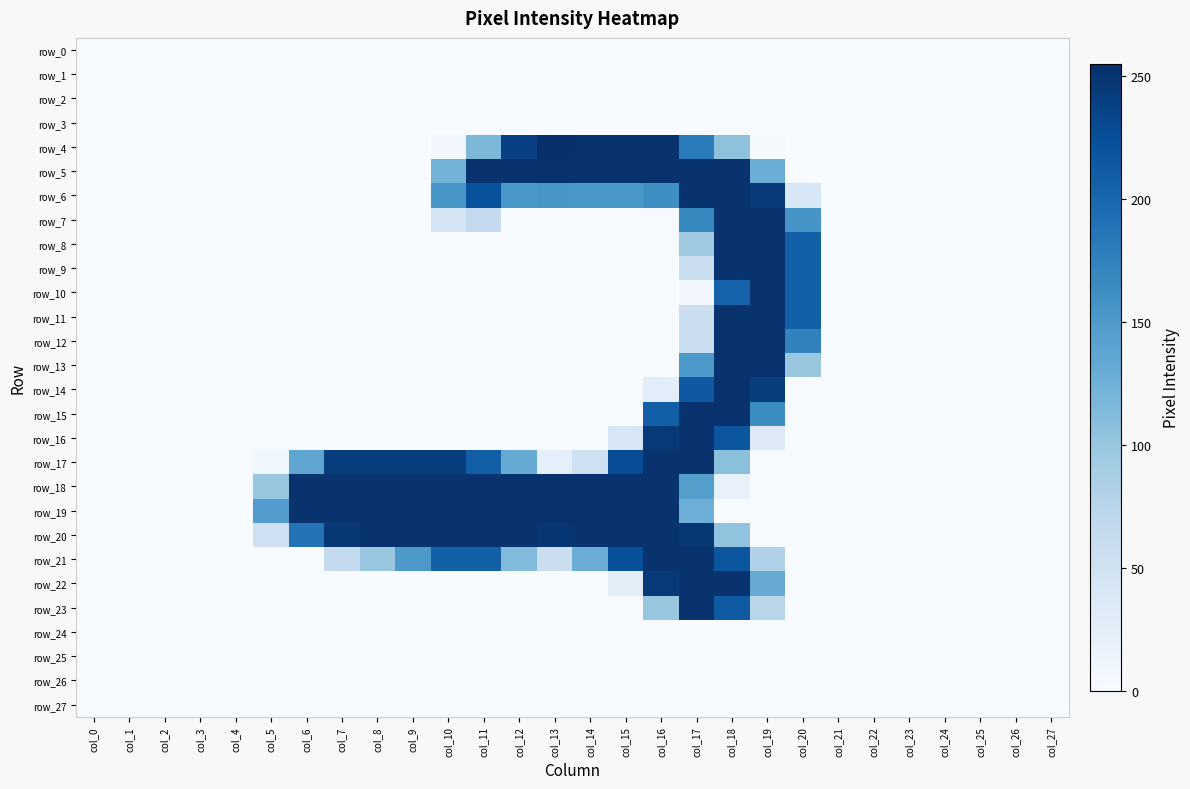

Reading left to right, what are all the values shown in this chart?

row_0: 0	0	0	0	0	0	0	0	0	0	0	0	0	0	0	0	0	0	0	0	0	0	0	0	0	0	0	0
row_1: 0	0	0	0	0	0	0	0	0	0	0	0	0	0	0	0	0	0	0	0	0	0	0	0	0	0	0	0
row_2: 0	0	0	0	0	0	0	0	0	0	0	0	0	0	0	0	0	0	0	0	0	0	0	0	0	0	0	0
row_3: 0	0	0	0	0	0	0	0	0	0	0	0	0	0	0	0	0	0	0	0	0	0	0	0	0	0	0	0
row_4: 0	0	0	0	0	0	0	0	0	0	6	116	239	255	253	253	253	181	105	3	0	0	0	0	0	0	0	0
row_5: 0	0	0	0	0	0	0	0	0	0	122	252	252	253	252	252	252	252	252	128	0	0	0	0	0	0	0	0
row_6: 0	0	0	0	0	0	0	0	0	0	154	222	153	154	153	153	162	252	252	246	39	0	0	0	0	0	0	0
row_7: 0	0	0	0	0	0	0	0	0	0	45	64	0	0	0	0	1	169	252	252	156	0	0	0	0	0	0	0
row_8: 0	0	0	0	0	0	0	0	0	0	0	0	0	0	0	0	0	94	252	252	208	0	0	0	0	0	0	0
row_9: 0	0	0	0	0	0	0	0	0	0	0	0	0	0	0	0	0	56	252	252	208	0	0	0	0	0	0	0
row_10: 0	0	0	0	0	0	0	0	0	0	0	0	0	0	0	0	0	7	205	252	208	0	0	0	0	0	0	0
row_11: 0	0	0	0	0	0	0	0	0	0	0	0	0	0	0	0	0	56	252	252	208	0	0	0	0	0	0	0
row_12: 0	0	0	0	0	0	0	0	0	0	0	0	0	0	0	0	0	56	252	252	174	0	0	0	0	0	0	0
row_13: 0	0	0	0	0	0	0	0	0	0	0	0	0	0	0	0	0	151	252	252	99	0	0	0	0	0	0	0
row_14: 0	0	0	0	0	0	0	0	0	0	0	0	0	0	0	0	27	215	253	242	0	0	0	0	0	0	0	0
row_15: 0	0	0	0	0	0	0	0	0	0	0	0	0	0	0	0	209	252	252	164	0	0	0	0	0	0	0	0
row_16: 0	0	0	0	0	0	0	0	0	0	0	0	0	0	0	40	246	252	218	32	0	0	0	0	0	0	0	0
row_17: 0	0	0	0	0	9	137	242	242	242	242	209	132	23	52	227	252	252	107	0	0	0	0	0	0	0	0	0
row_18: 0	0	0	0	0	100	252	252	252	252	252	252	252	253	252	252	252	144	19	0	0	0	0	0	0	0	0	0
row_19: 0	0	0	0	0	147	252	252	252	252	252	252	252	253	252	252	252	126	0	0	0	0	0	0	0	0	0	0
row_20: 0	0	0	0	0	52	189	248	252	252	252	252	252	249	252	252	252	248	103	0	0	0	0	0	0	0	0	0
row_21: 0	0	0	0	0	0	0	65	99	151	208	208	113	56	128	225	252	252	218	81	0	0	0	0	0	0	0	0
row_22: 0	0	0	0	0	0	0	0	0	0	0	0	0	0	0	26	245	252	252	131	0	0	0	0	0	0	0	0
row_23: 0	0	0	0	0	0	0	0	0	0	0	0	0	0	0	0	99	252	214	74	0	0	0	0	0	0	0	0
row_24: 0	0	0	0	0	0	0	0	0	0	0	0	0	0	0	0	0	0	0	0	0	0	0	0	0	0	0	0
row_25: 0	0	0	0	0	0	0	0	0	0	0	0	0	0	0	0	0	0	0	0	0	0	0	0	0	0	0	0
row_26: 0	0	0	0	0	0	0	0	0	0	0	0	0	0	0	0	0	0	0	0	0	0	0	0	0	0	0	0
row_27: 0	0	0	0	0	0	0	0	0	0	0	0	0	0	0	0	0	0	0	0	0	0	0	0	0	0	0	0